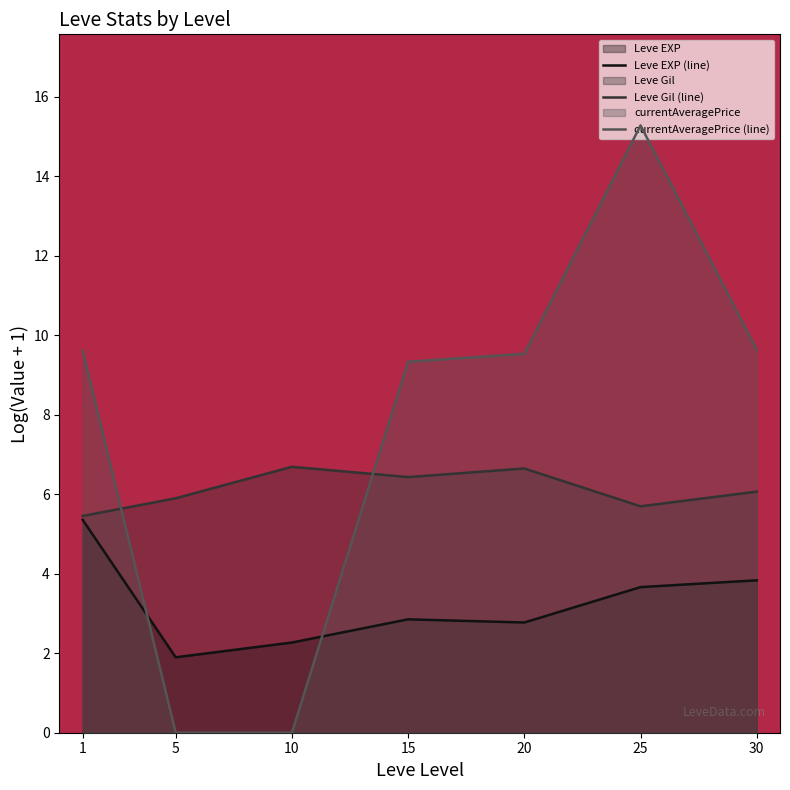

What is the difference between the maximum and minimum values in the Leve EXP (line) series?

3.5